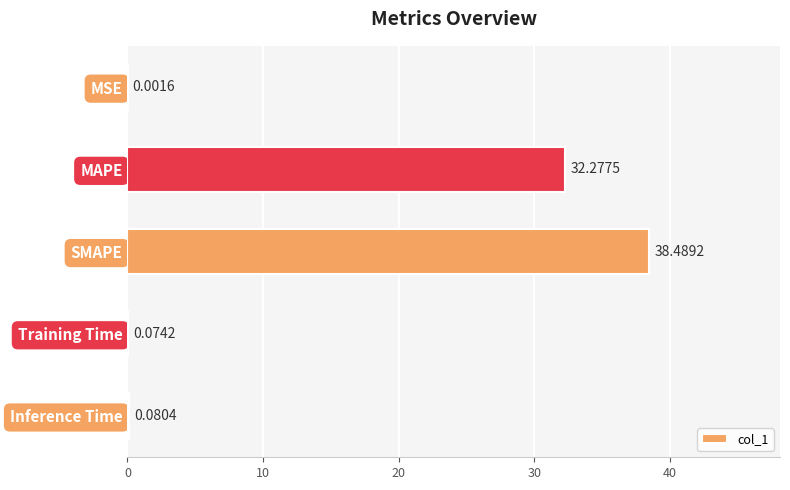

What is the sum of all values?

70.9